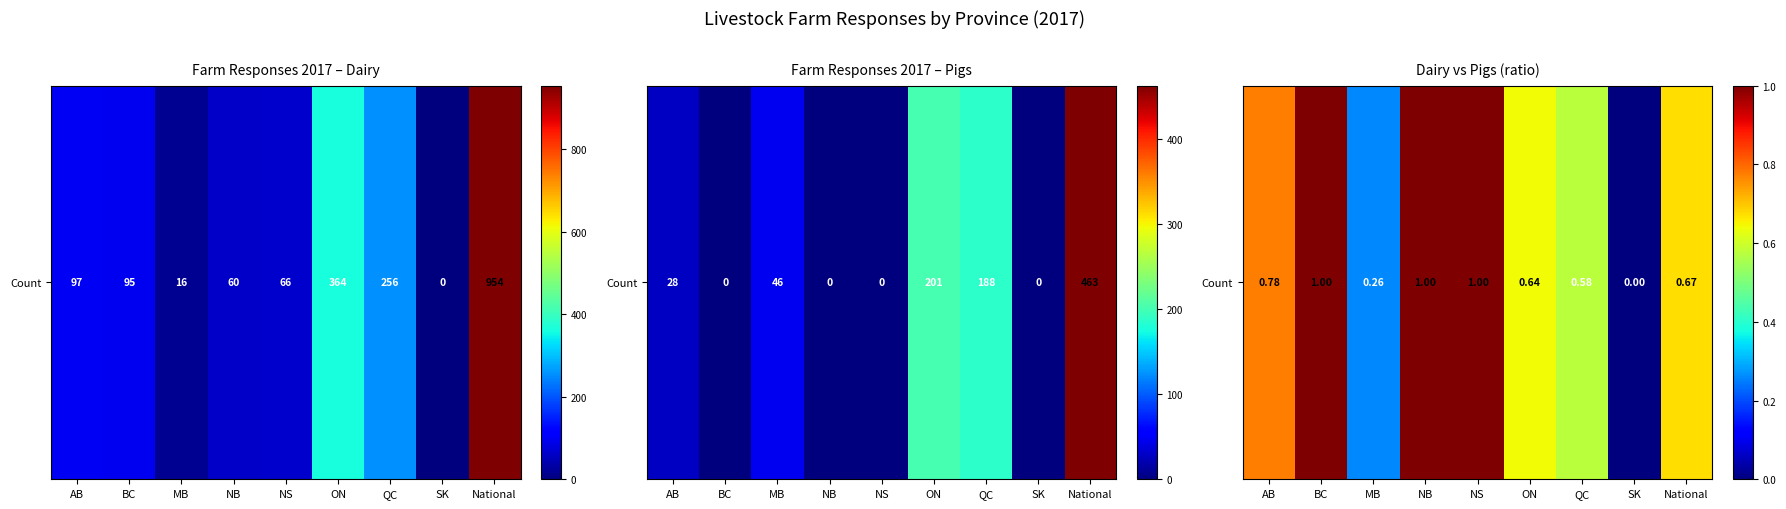

What is the difference between the maximum and minimum values?

1.0